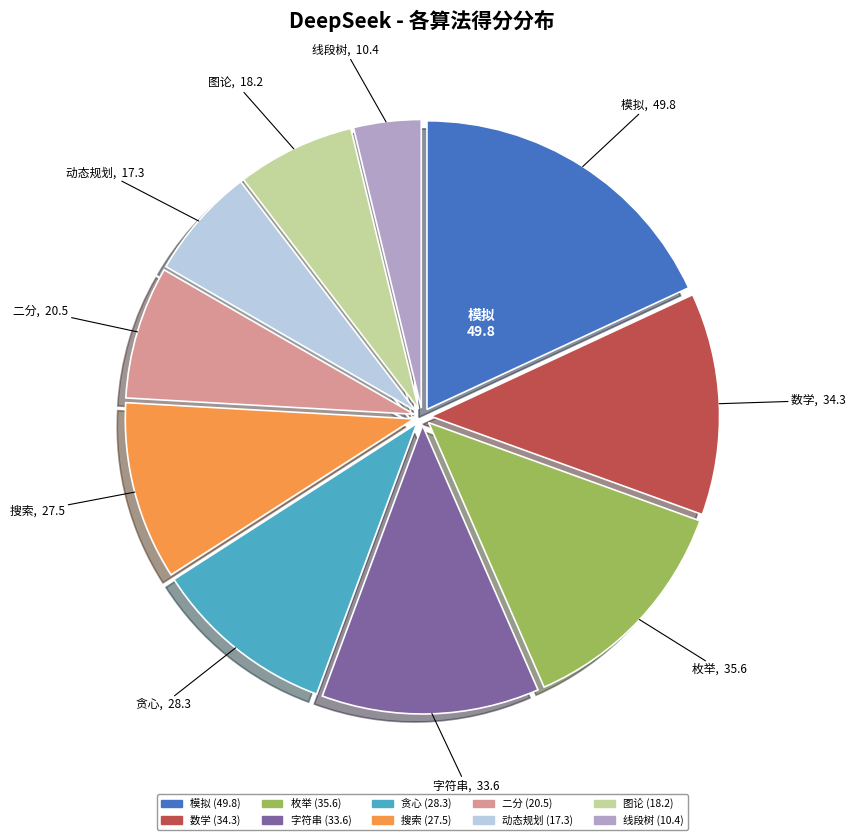

Combined, do 线段树 and 贪心 account for over 50%?

No